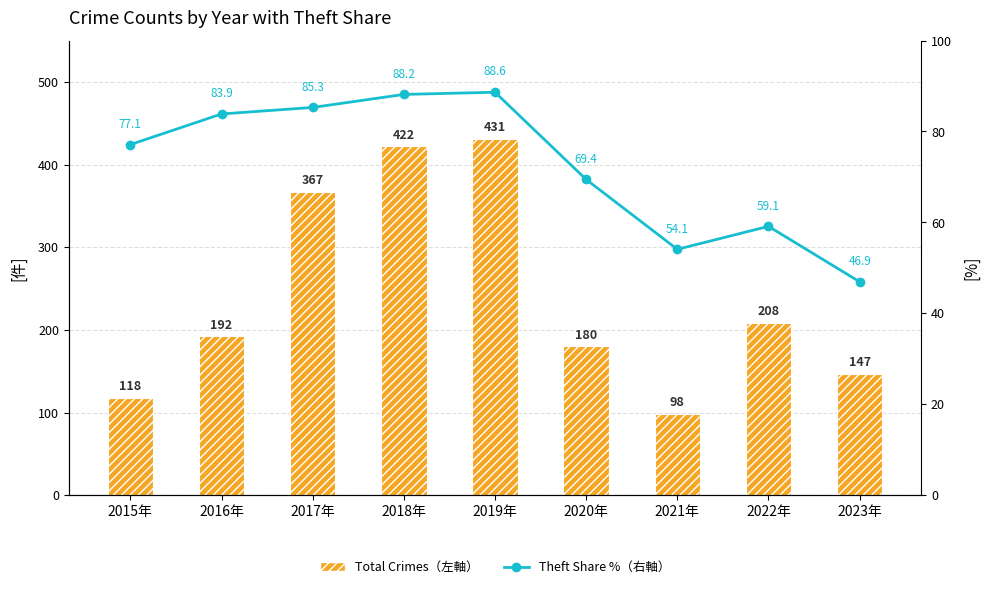

What is the label of the 6th bar from the right?

2018年